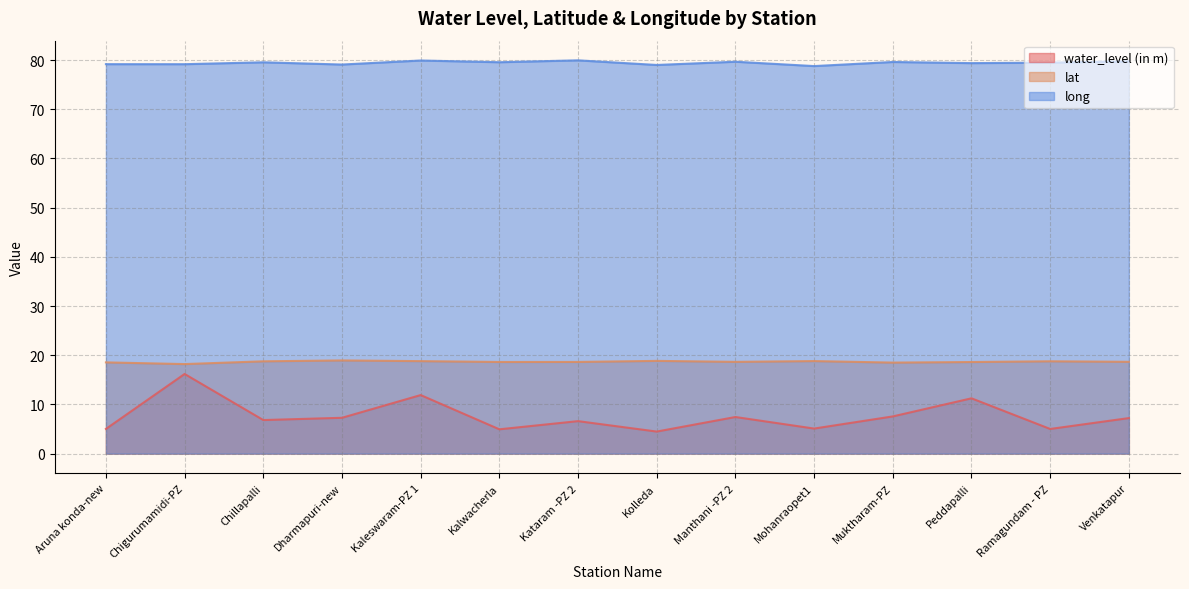

At which label is water_level (in m) closest to 10?

Peddapalli